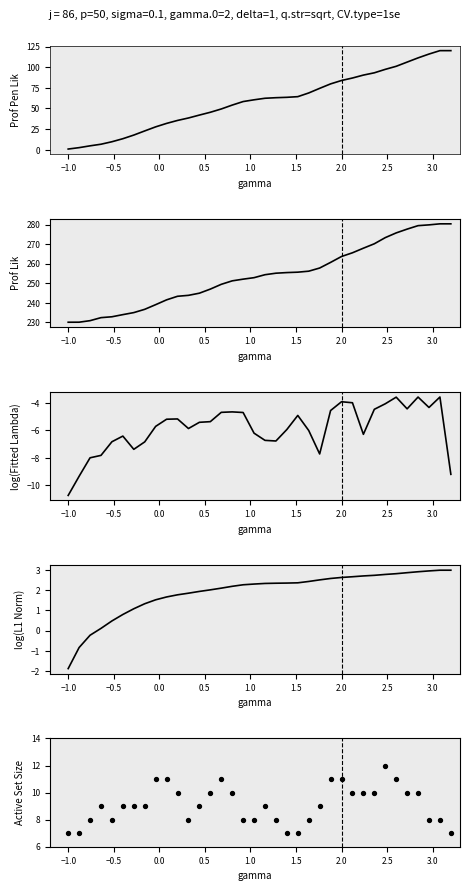

At how many categories does at least one series exceed 261?

11